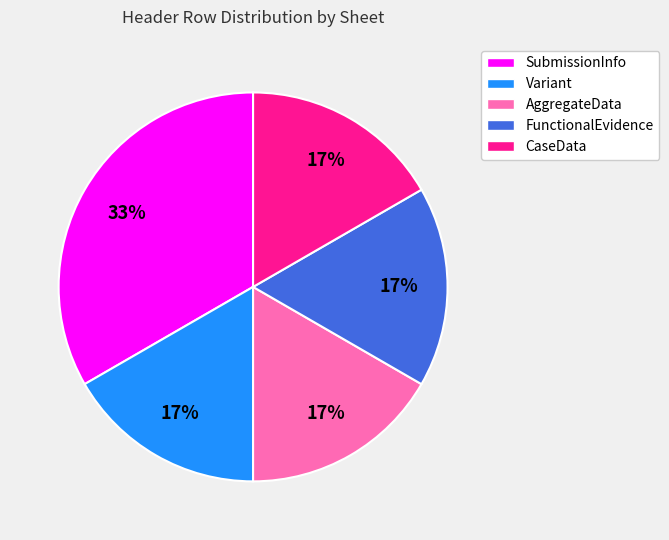

How many slices are in this pie chart?

5